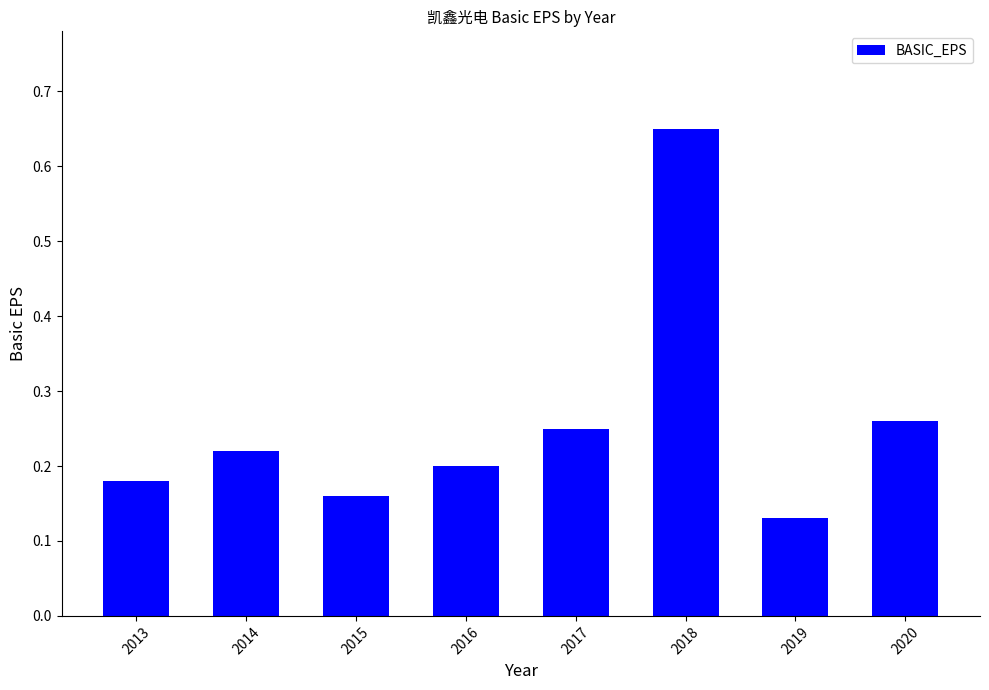

List the labels in order of value, smallest first.

2019, 2015, 2013, 2016, 2014, 2017, 2020, 2018